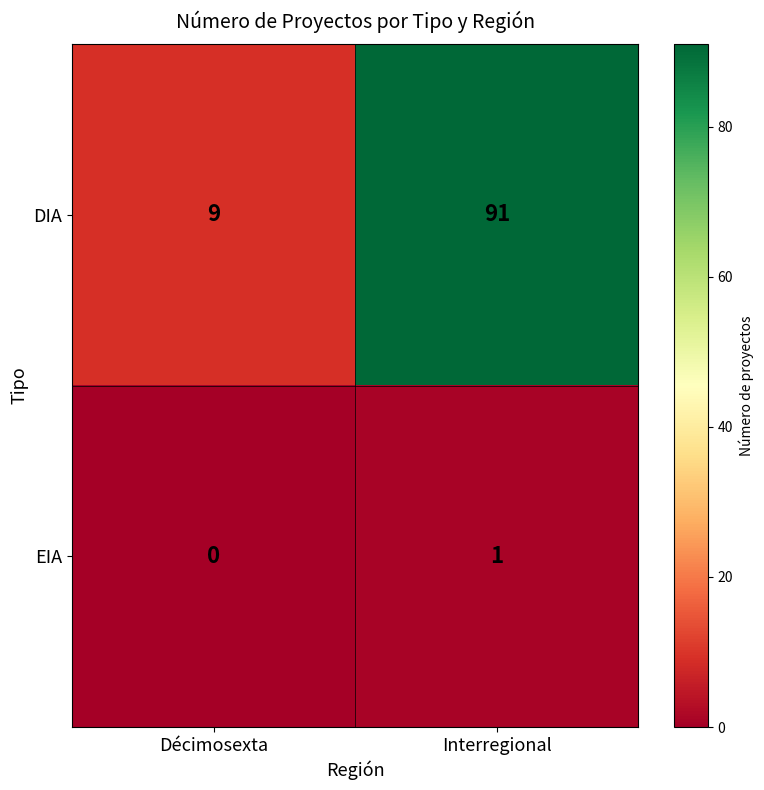

What is the sum of all DIA values?

100